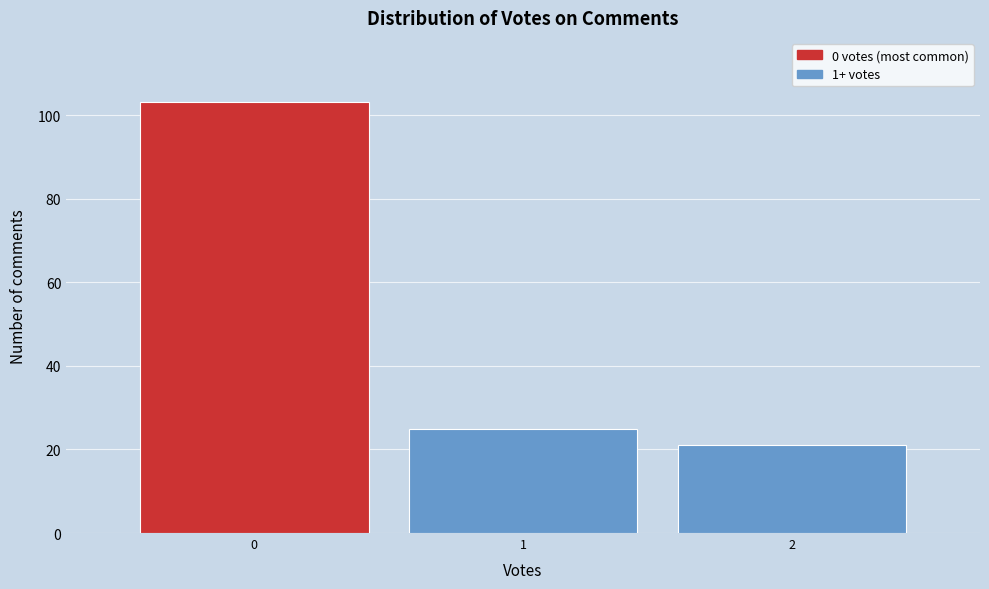

What is the height of the bar covering 1.5 to 2.5 on the x-axis? The values are not printed on the chart, so give them approximately, as read against the axis.

22